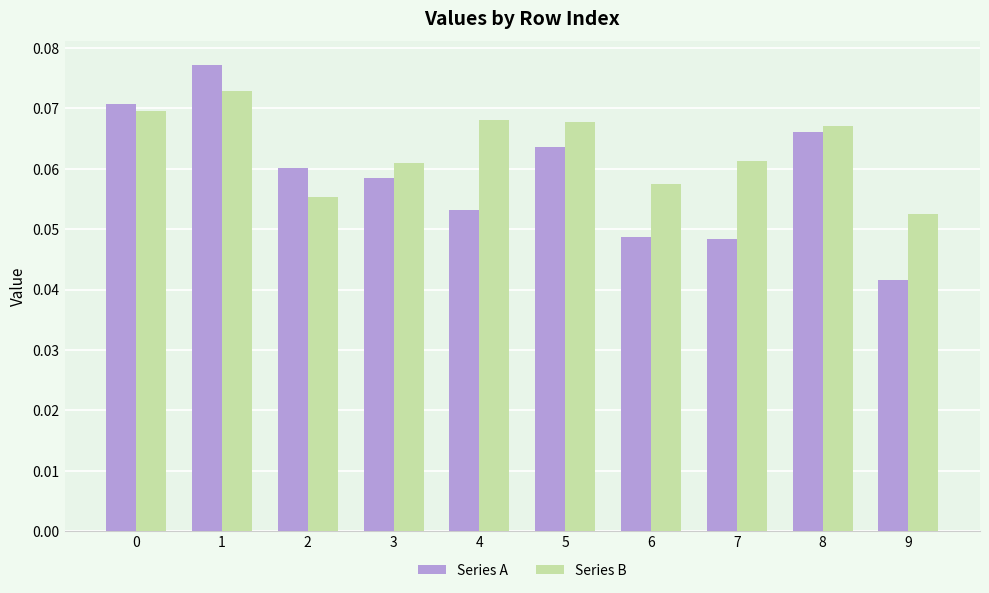

Are the bars horizontal?

No